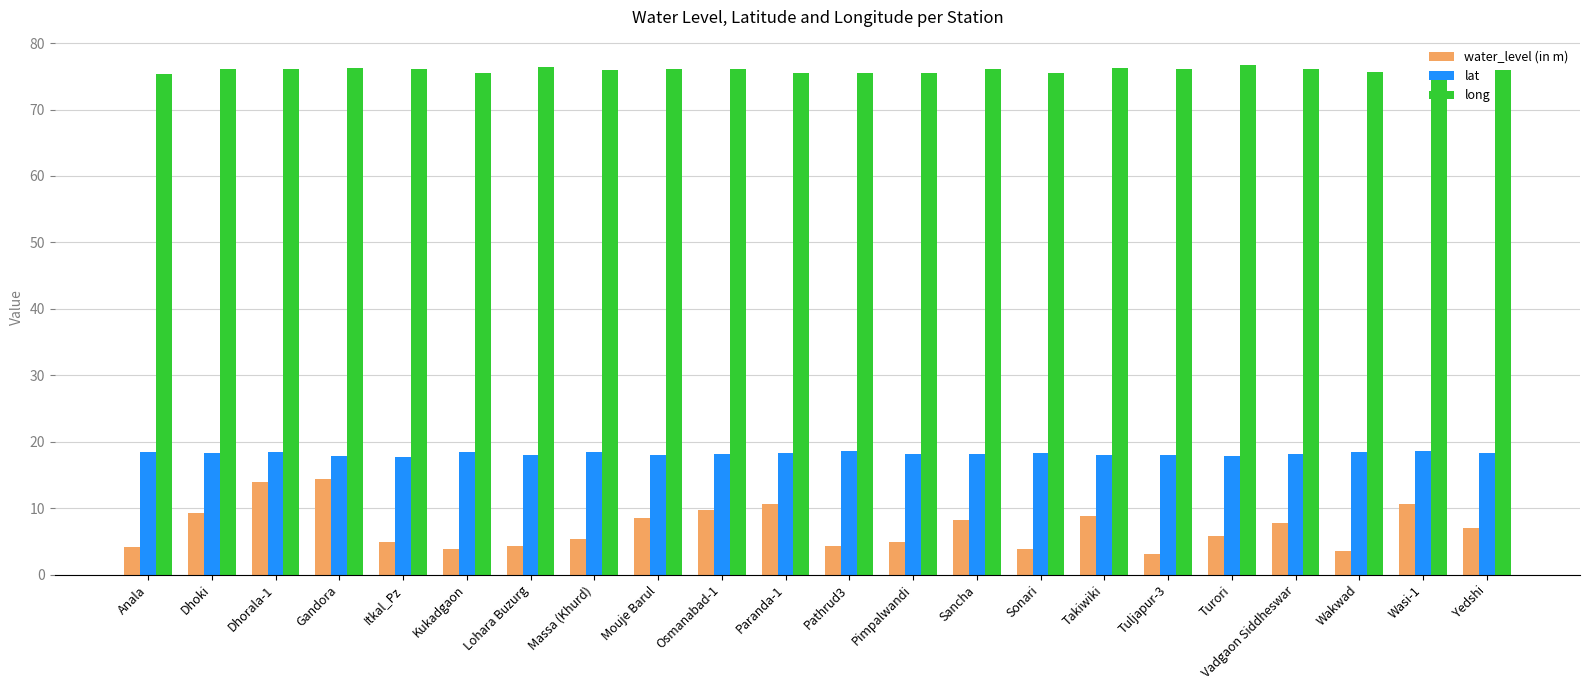

What is the smallest value displayed?

3.1